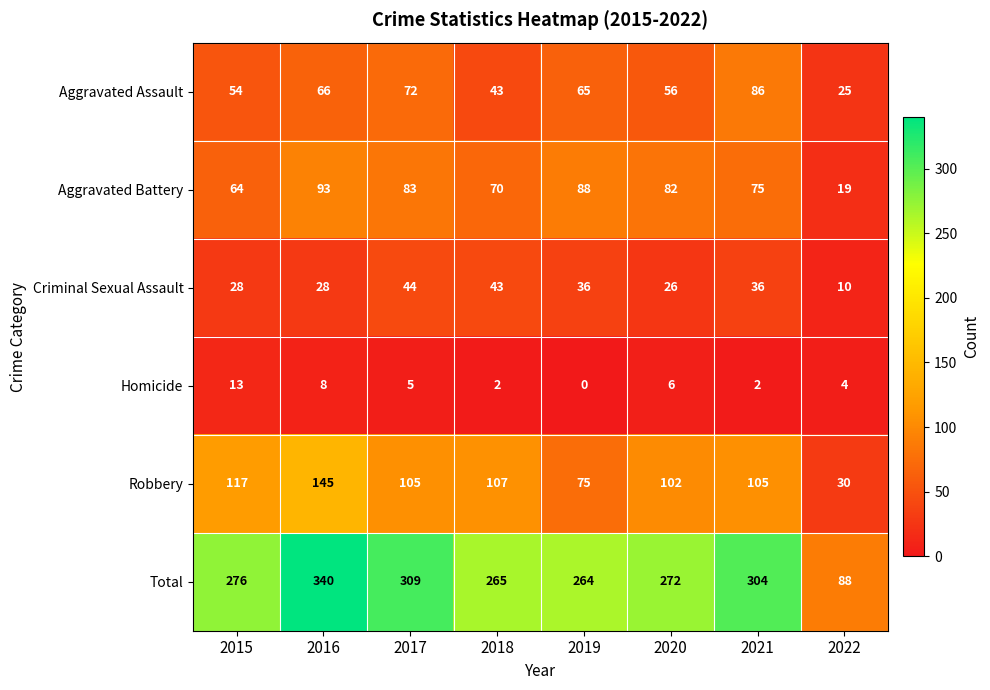

At 2015, list the series in order from largest to smallest.

Total, Robbery, Aggravated Battery, Aggravated Assault, Criminal Sexual Assault, Homicide